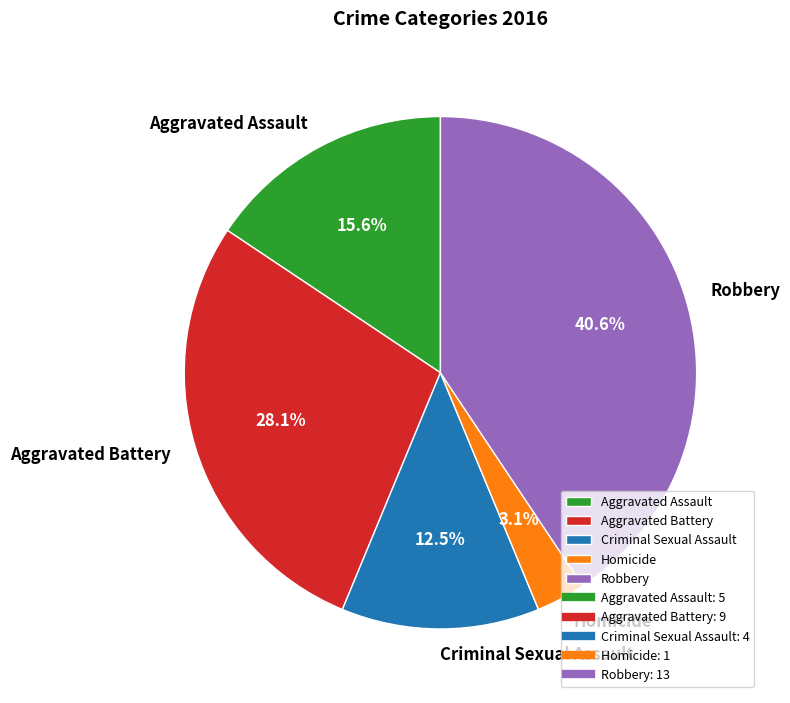

Which slice is the smallest?

Homicide